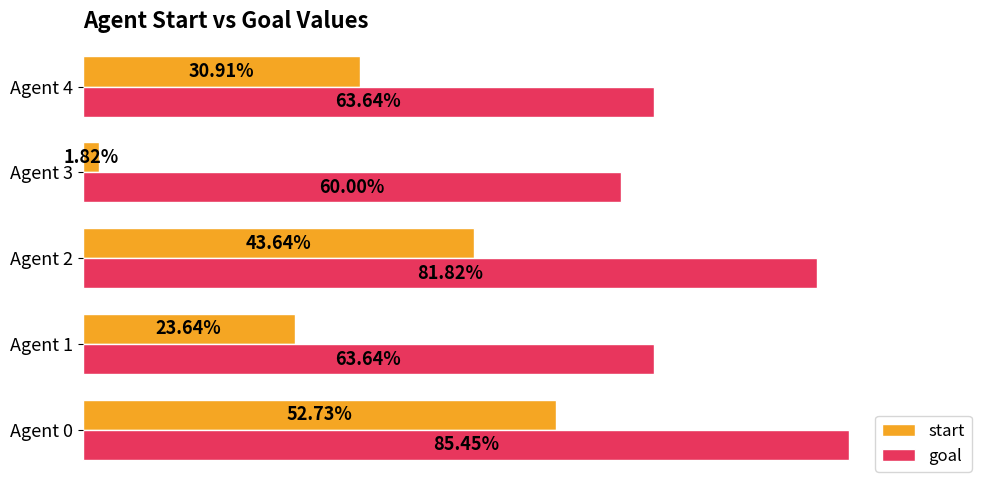

What are all the series names shown in the legend?

start, goal